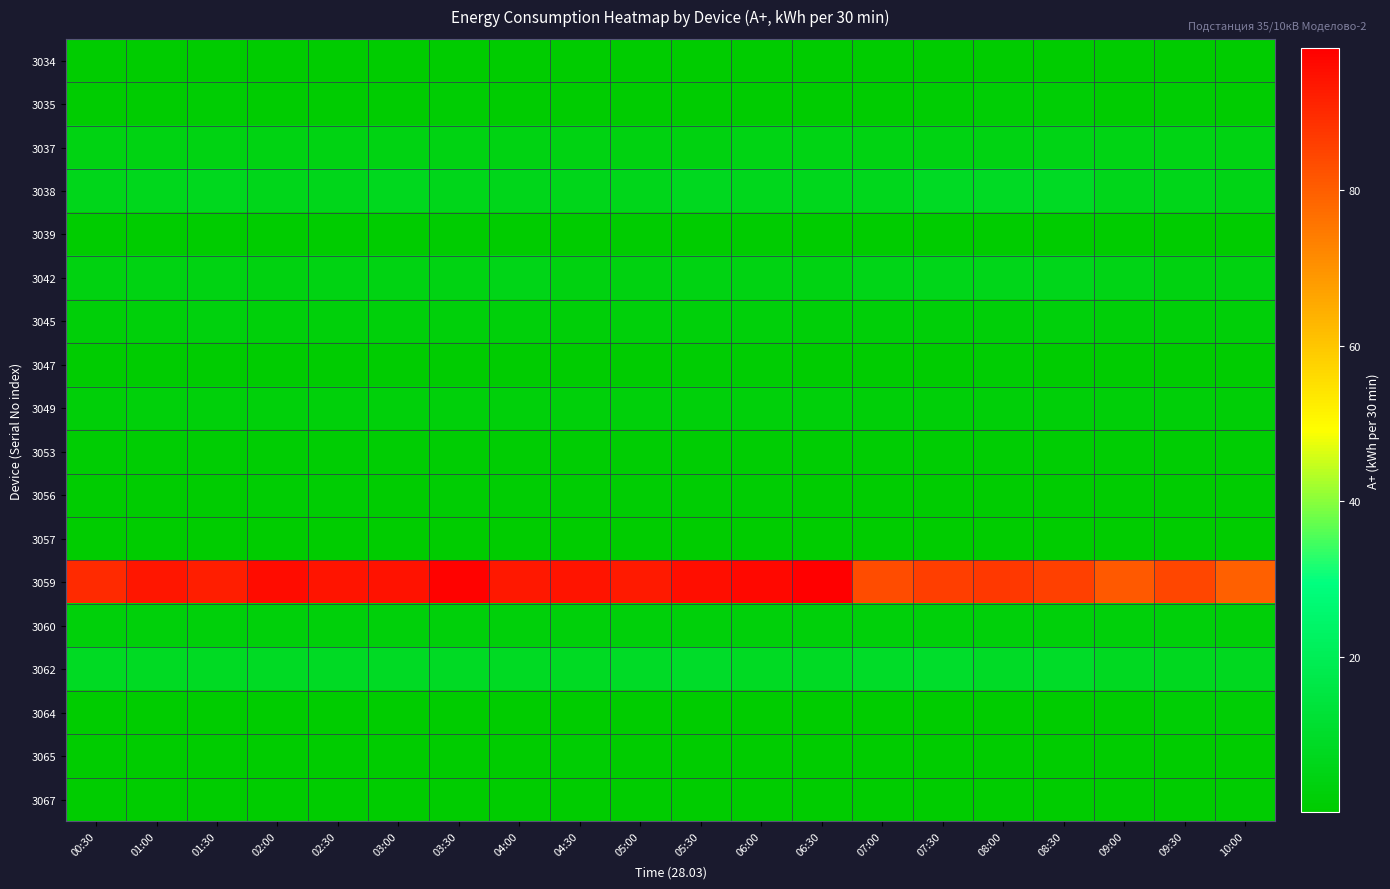

Which series has the widest spread of values?

3059